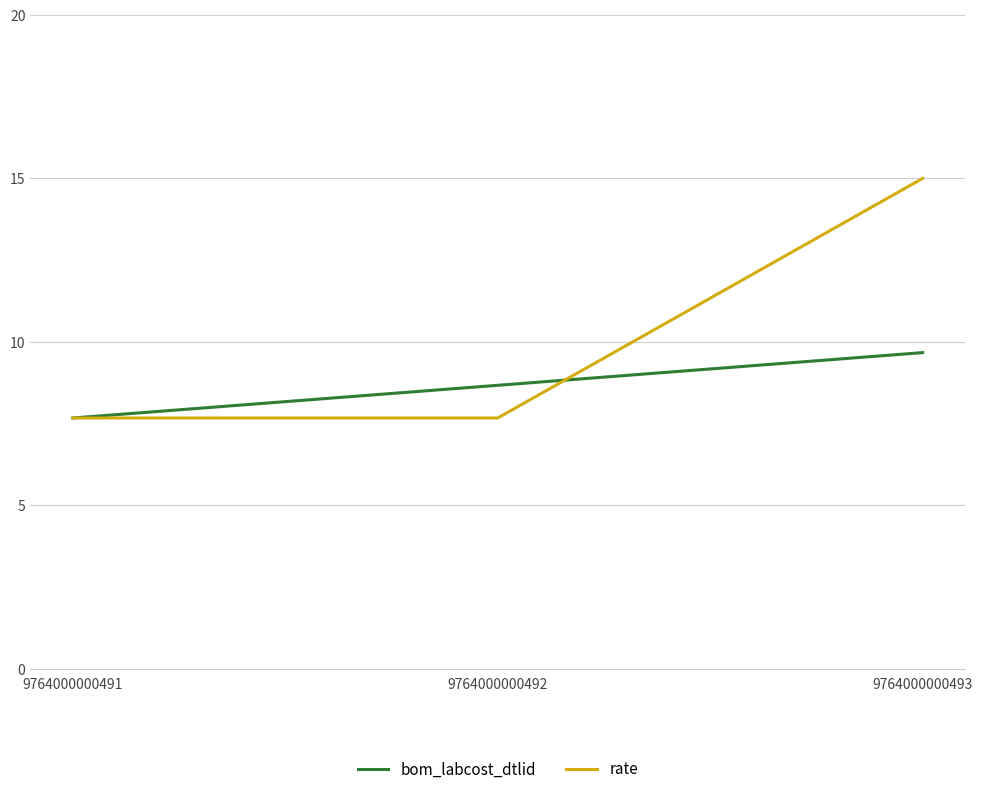

At how many categories does at least one series exceed 9?

1